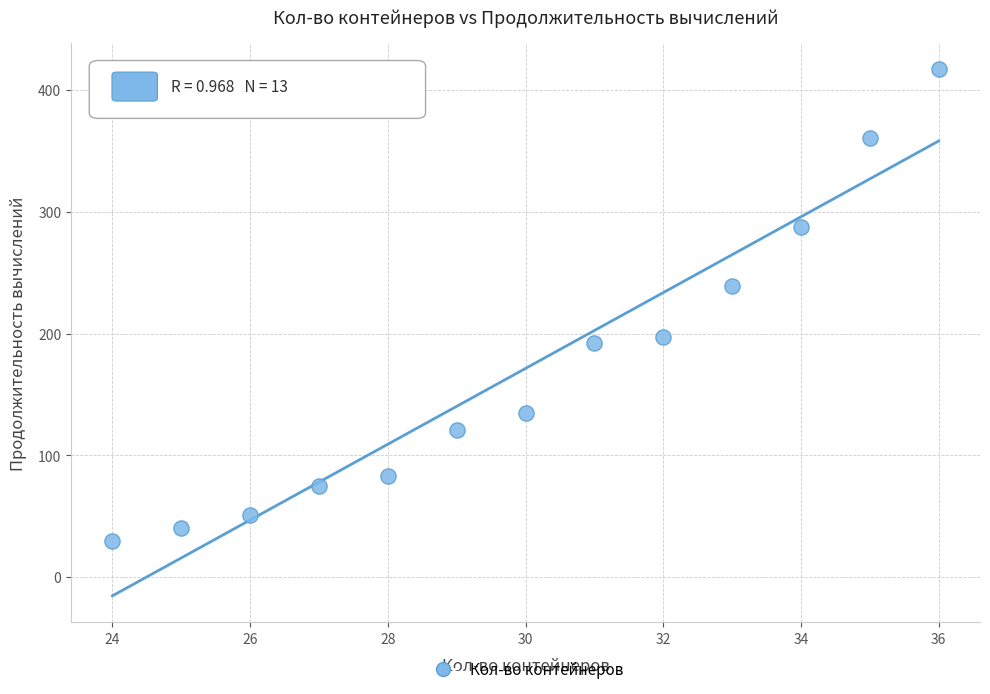

What is the range of X values (max minus min)?

12